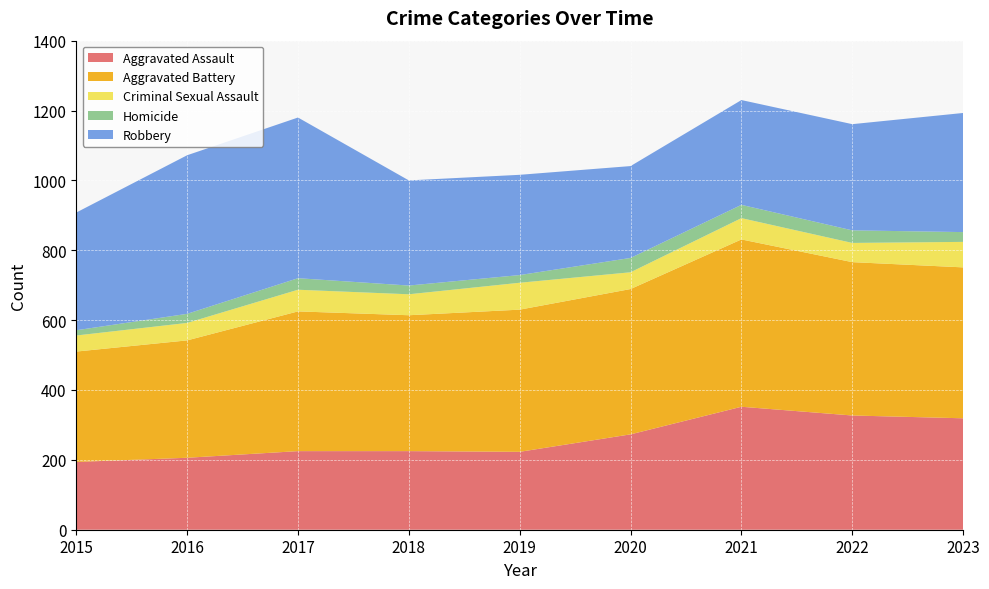

Reading left to right, extract all data points from this chart.

Aggravated Assault: 2015=194	2016=206	2017=225	2018=225	2019=223	2020=273	2021=352	2022=327	2023=319
Aggravated Battery: 2015=316	2016=336	2017=400	2018=389	2019=407	2020=416	2021=479	2022=439	2023=432
Criminal Sexual Assault: 2015=46	2016=50	2017=62	2018=60	2019=77	2020=48	2021=61	2022=55	2023=73
Homicide: 2015=15	2016=26	2017=33	2018=25	2019=22	2020=41	2021=38	2022=36	2023=28
Robbery: 2015=337	2016=454	2017=460	2018=301	2019=287	2020=263	2021=300	2022=304	2023=341